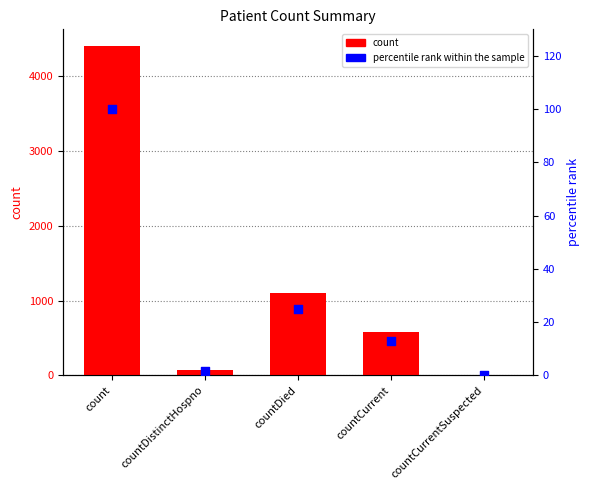

At which category is the sum across all series the highest?

count